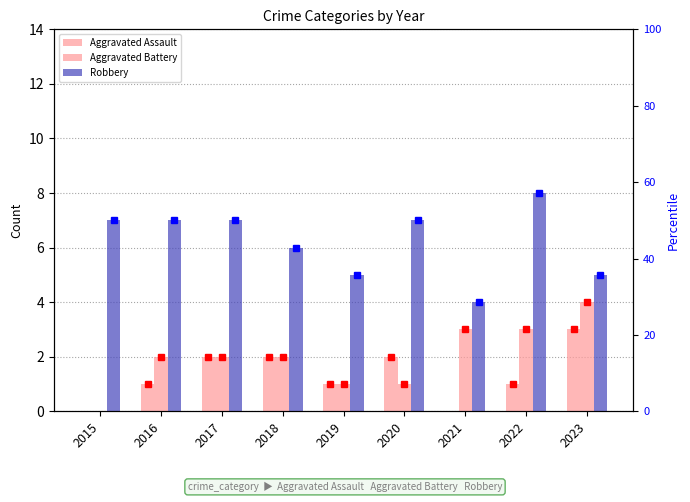

At which label does Robbery first exceed 7?

2022